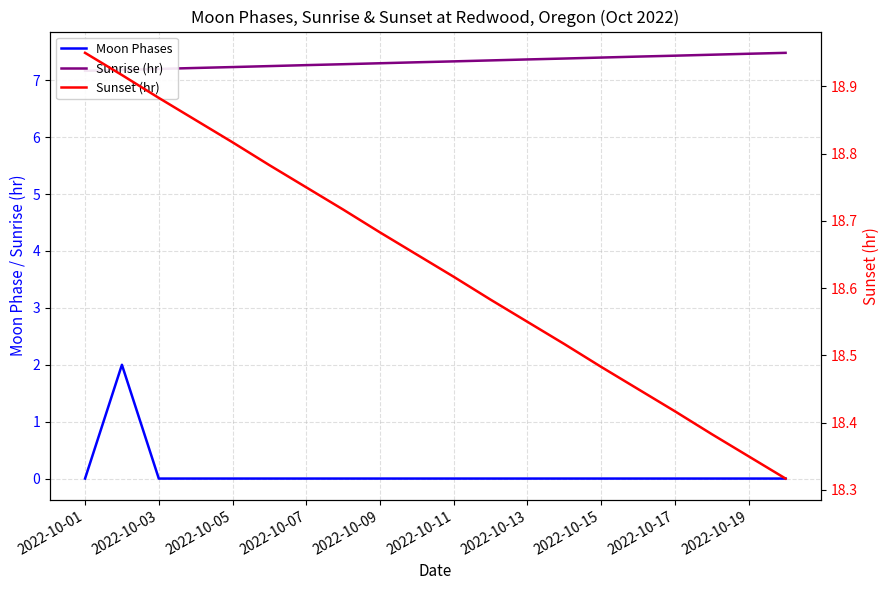

Which series has the widest spread of values?

Moon Phases